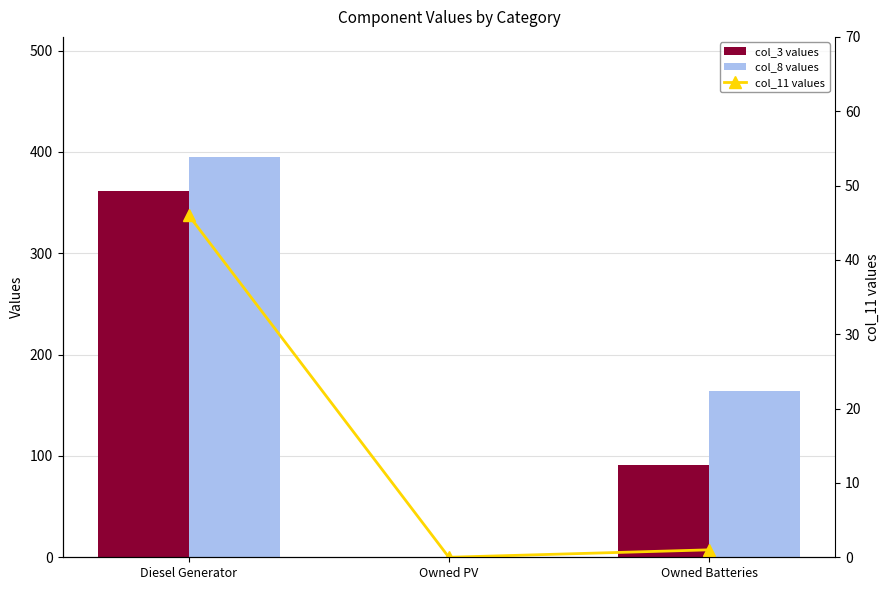

Reading right to left, transcribe all the data shown in this chart.

col_3 values: 91	0	361
col_8 values: 164	0	395
col_11 values: 1	0	46